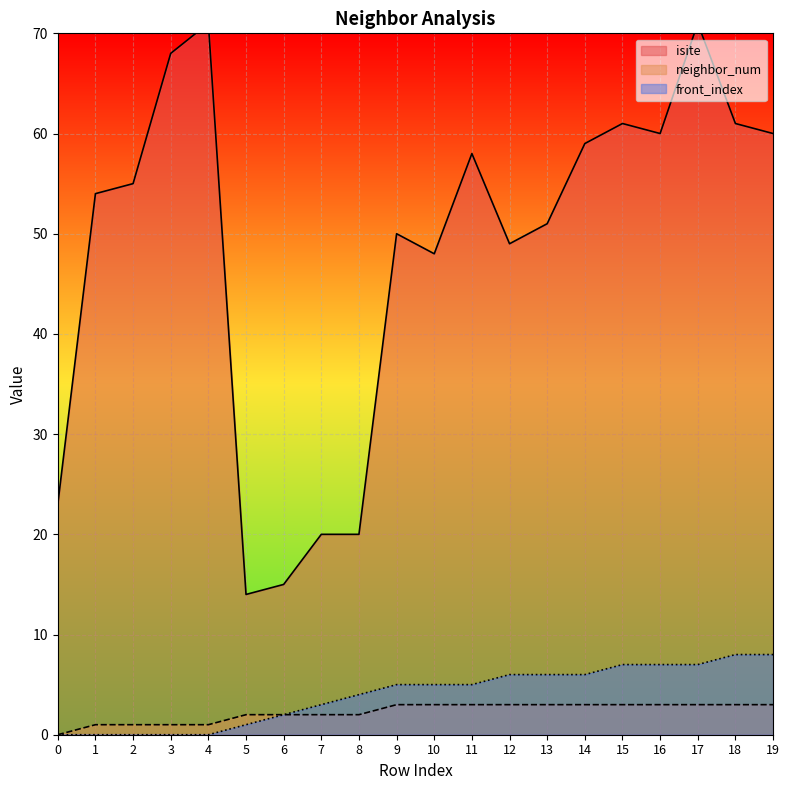

What is the sum of all isite values?

968